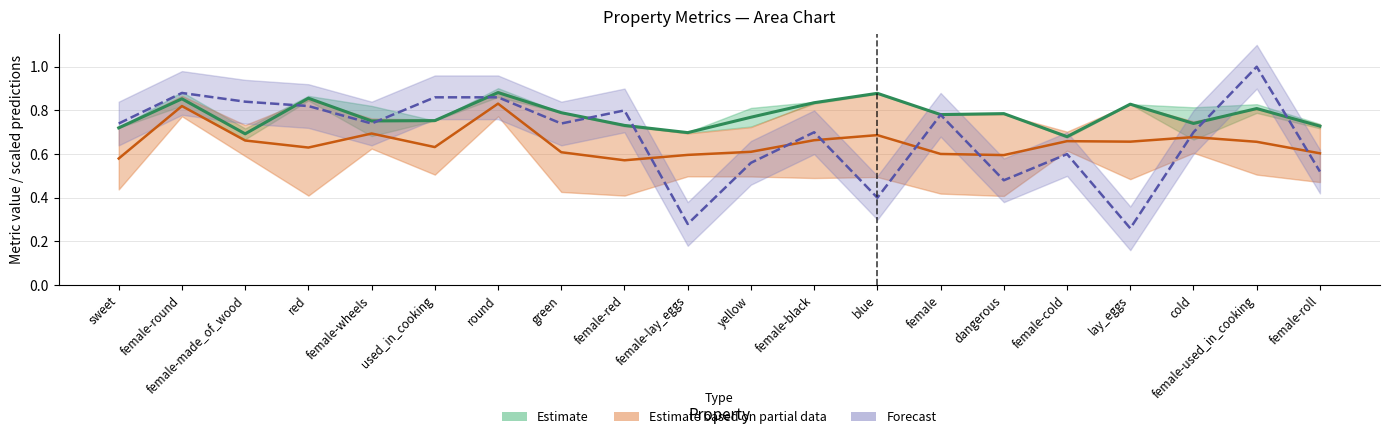

True or false: Forecast (pred_pos scaled) has more than 0 points higher than both neighbors.

True